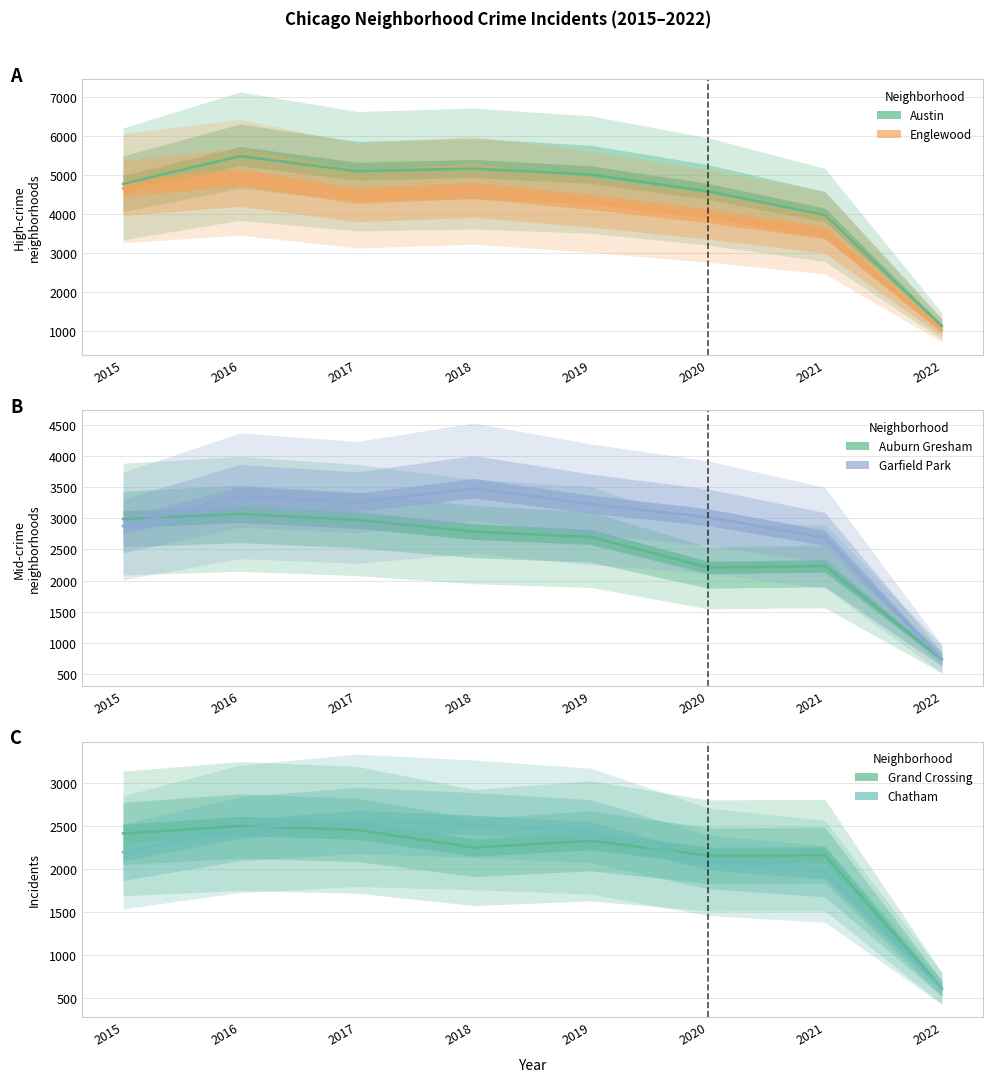

List the series in order of their peak value, lowest first.

Grand Crossing, Chatham, Auburn Gresham, Garfield Park, Englewood, Austin